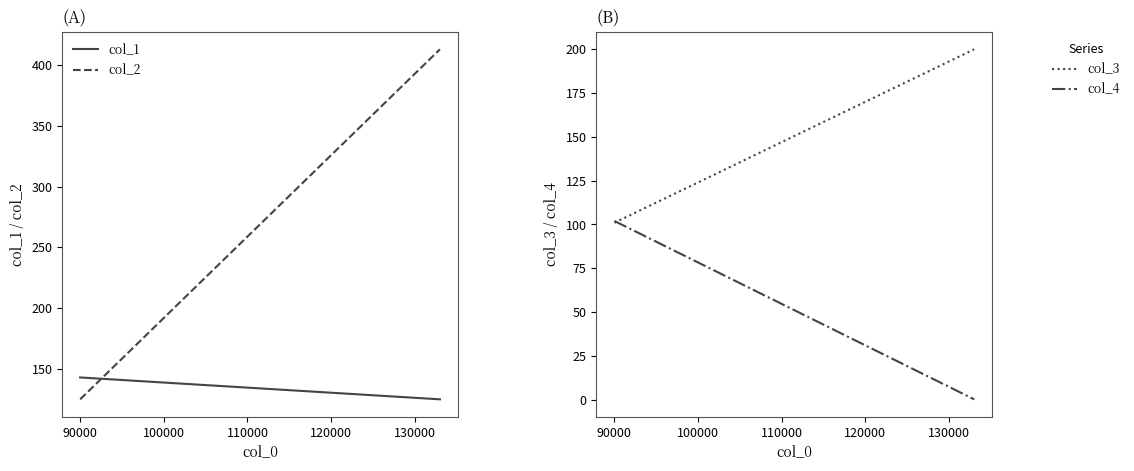

Which series changed the most between 80000 and 90000?

col_2